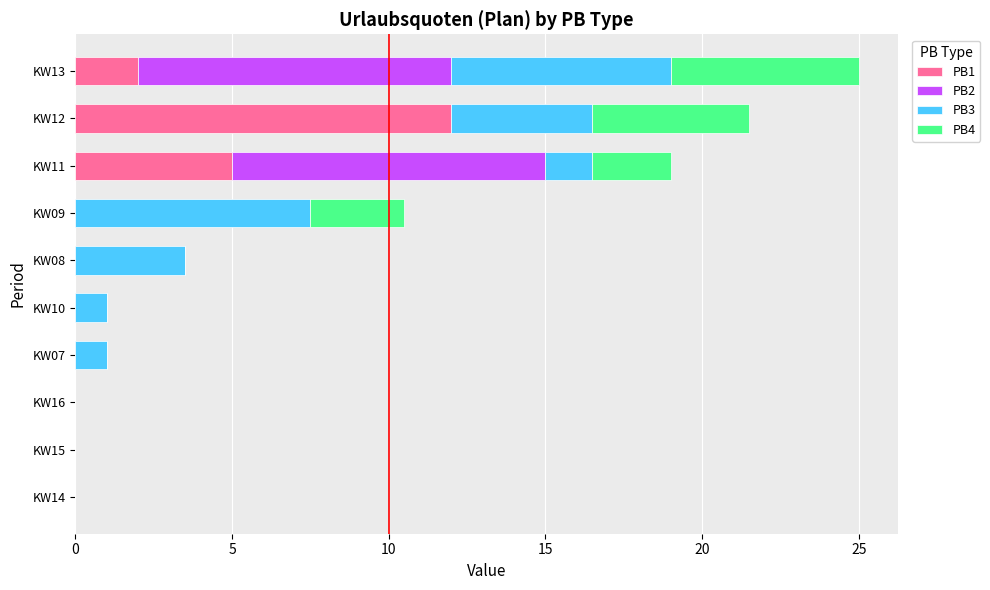

At which category is the sum across all series the highest?

KW13